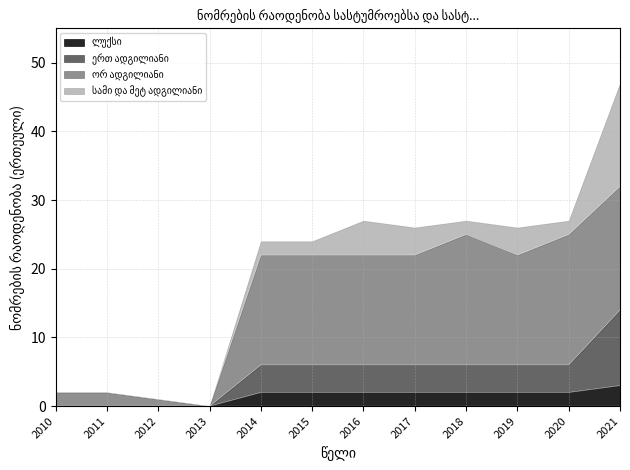

Rank the categories by ლუქსი value from highest to lowest.

2021, 2014, 2015, 2016, 2017, 2018, 2019, 2020, 2010, 2011, 2012, 2013